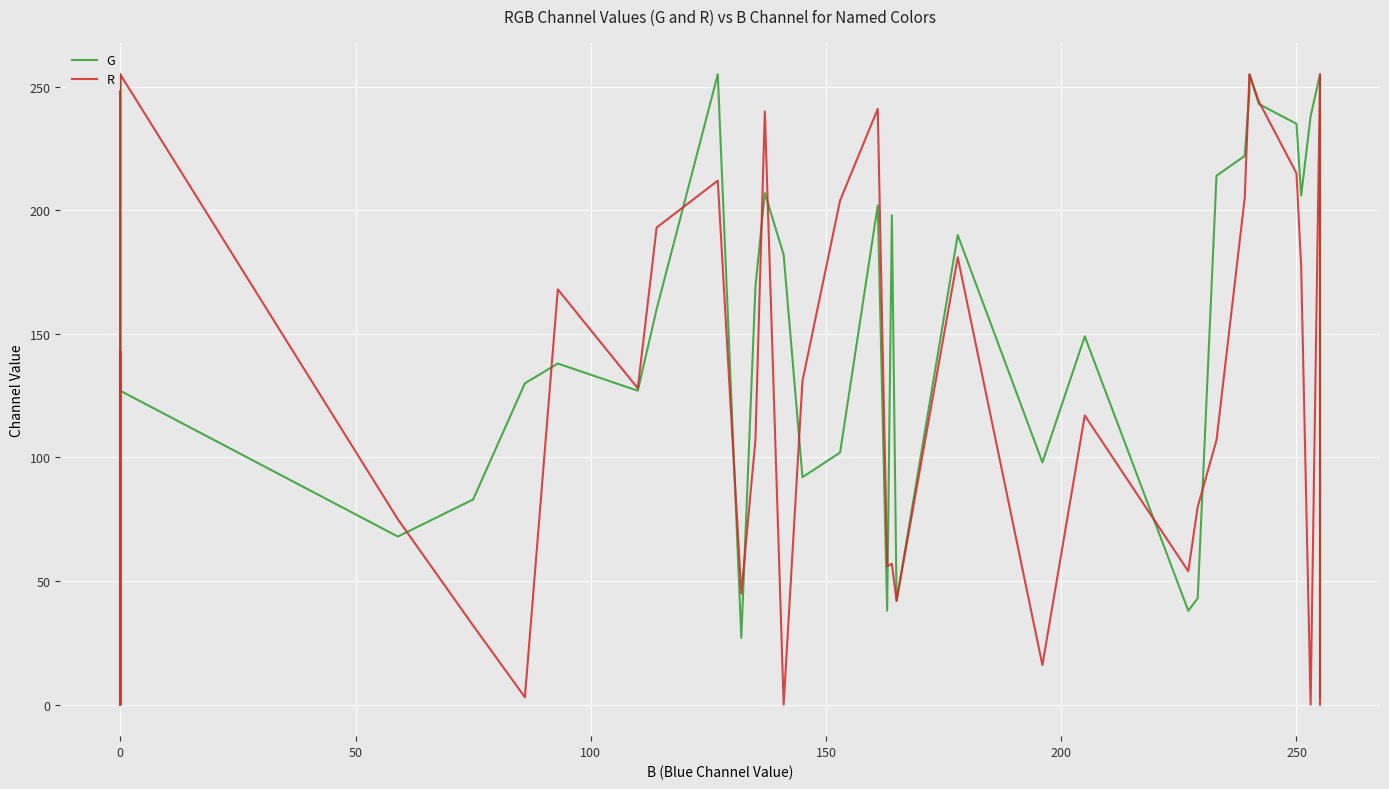

True or false: R has more than 1 interior local peaks.

True